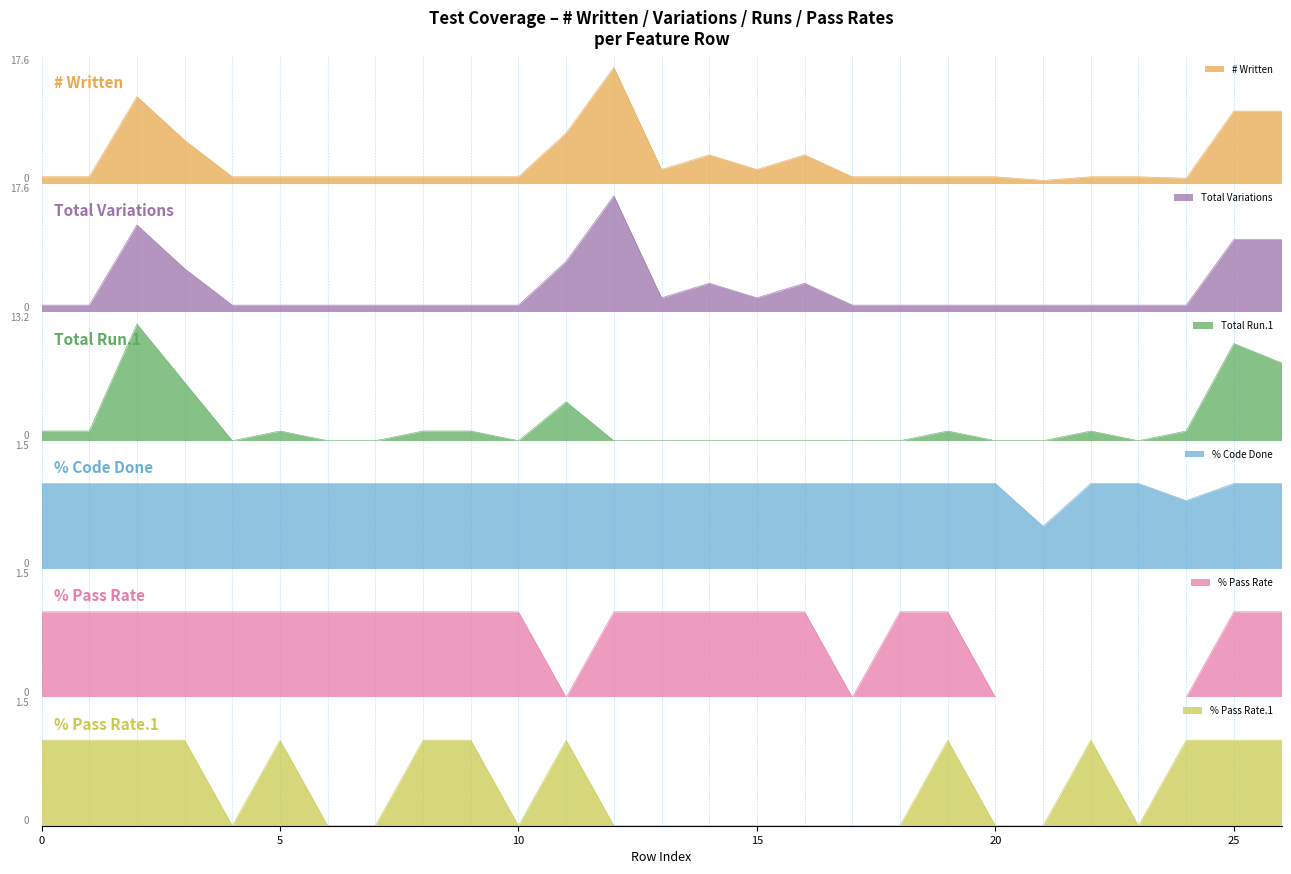

What is the sum of the Total Variations values at 18 and 19?

2.0